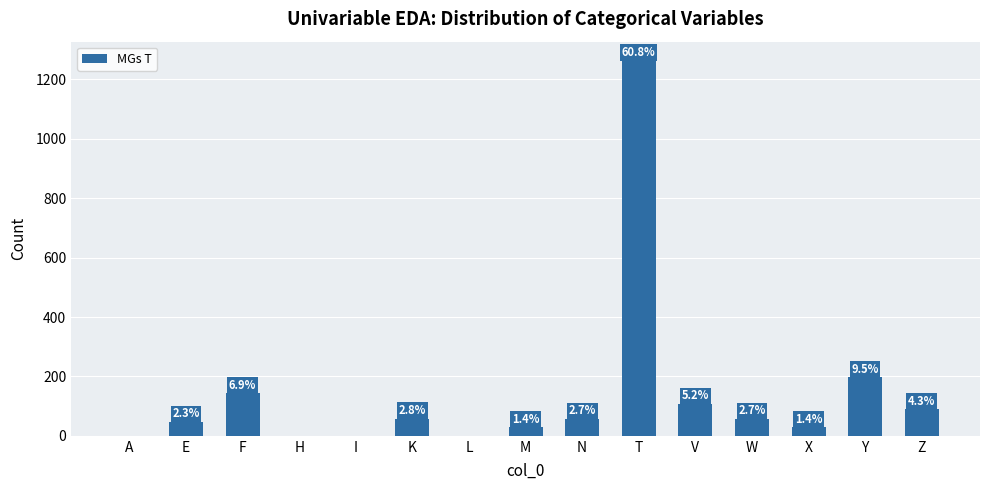

How many values are below 57?

7